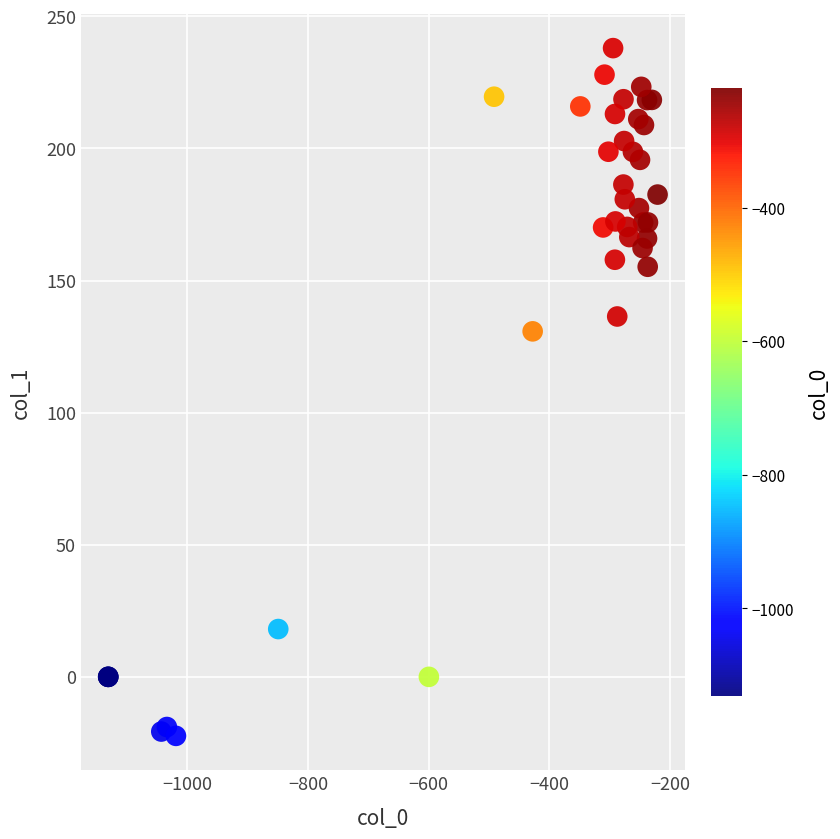

What Y value in the scatter plot is closest to 107?

130.8